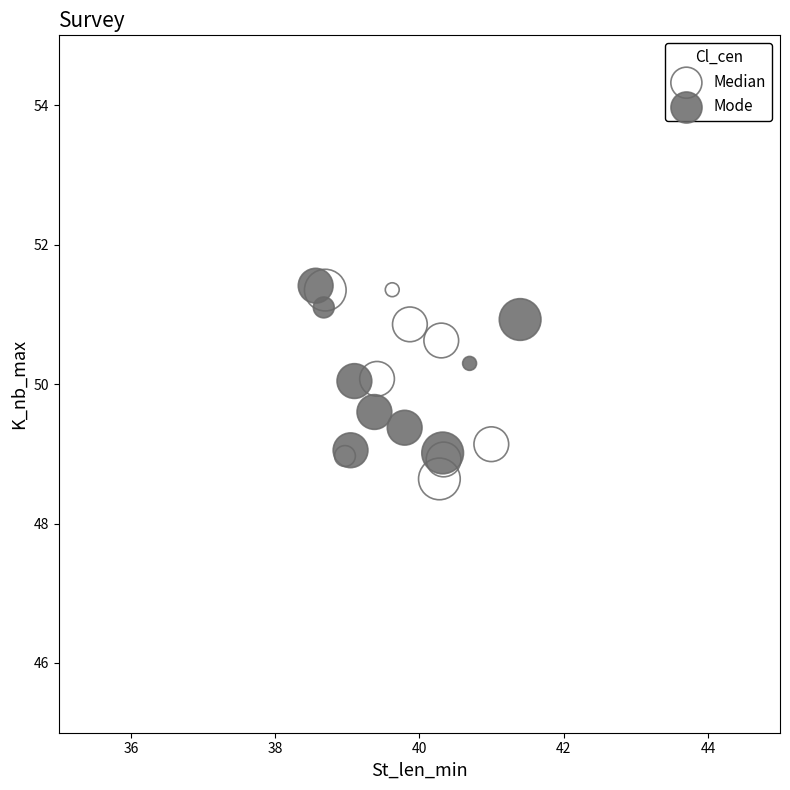

Which series has the largest Y range (max minus min)?

Median